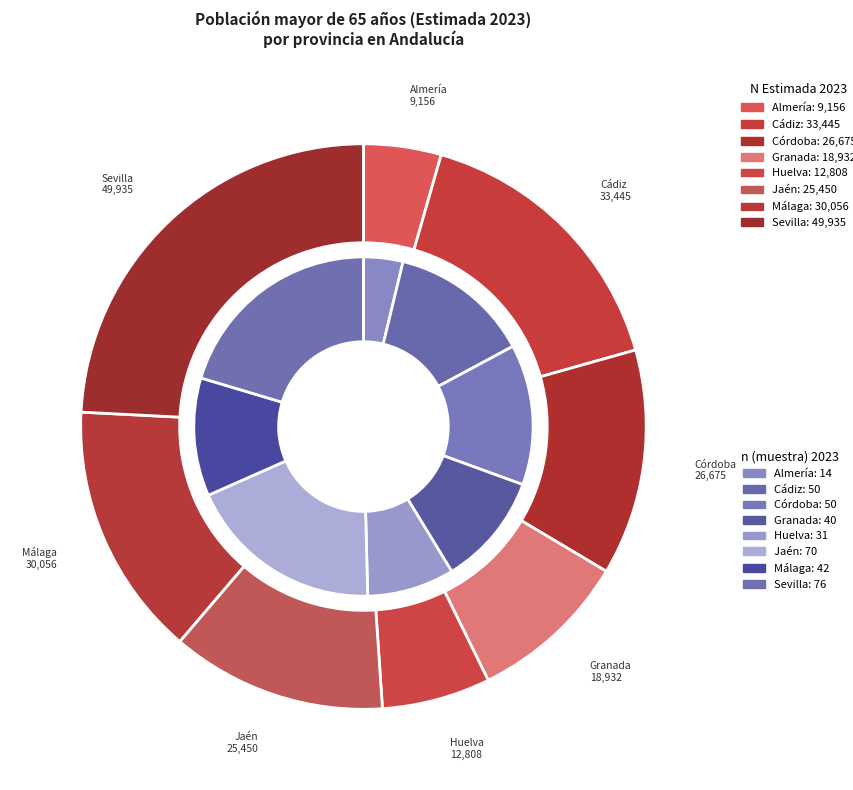

What is the difference between the highest and lowest values at Jaén?

25380